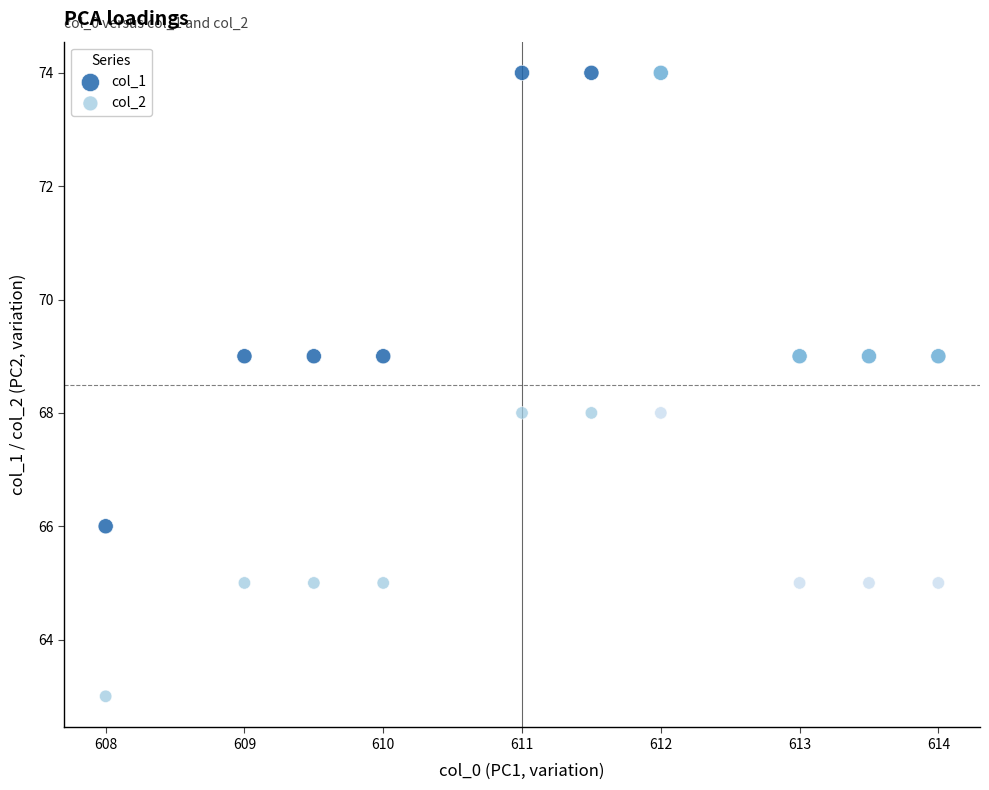

Across all data points, what is the range of Y values (max minus min)?

11